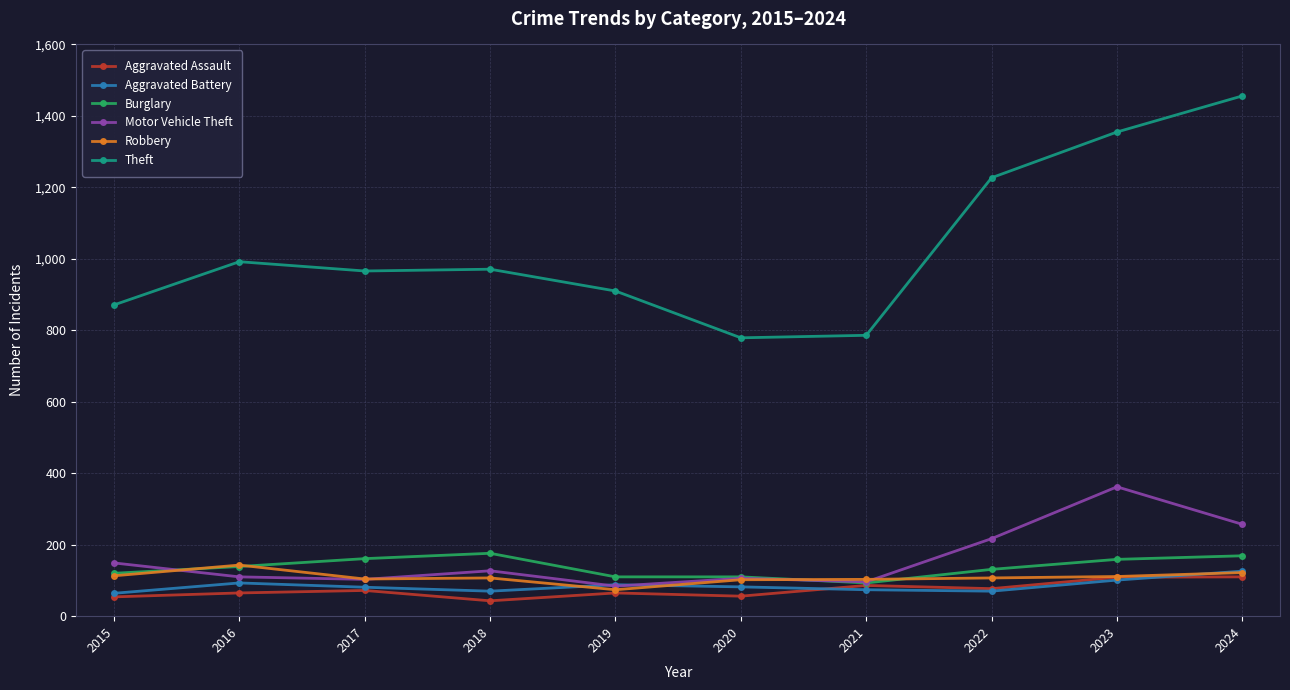

What is the difference between the maximum and minimum values in the Robbery series?

69